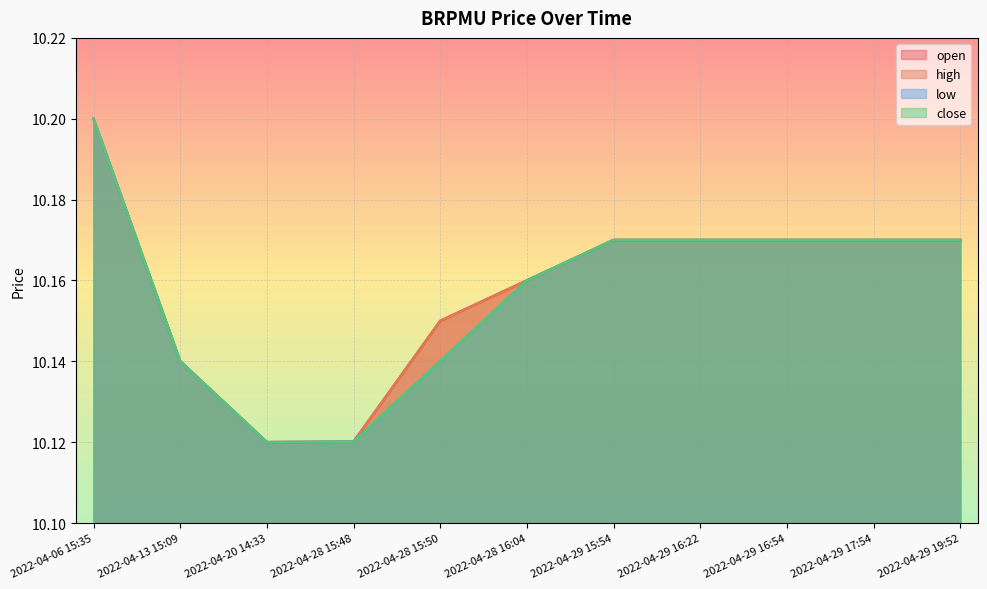

At 2022-04-29 19:52, list the series in order from smallest to largest.

open, high, low, close